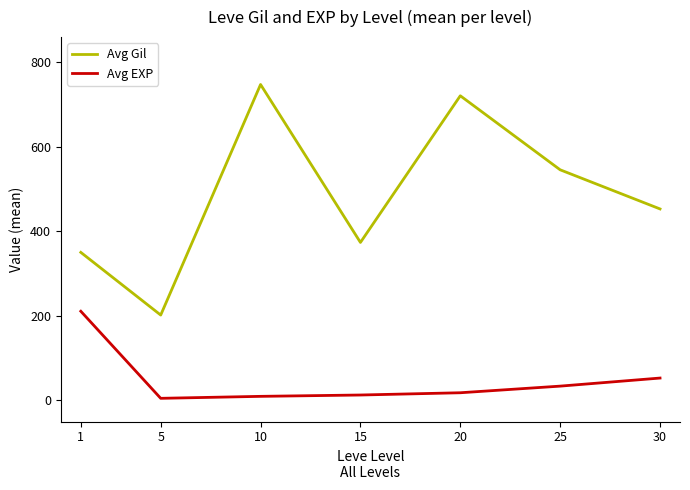

What is the average value of the Avg Gil series?

484.1